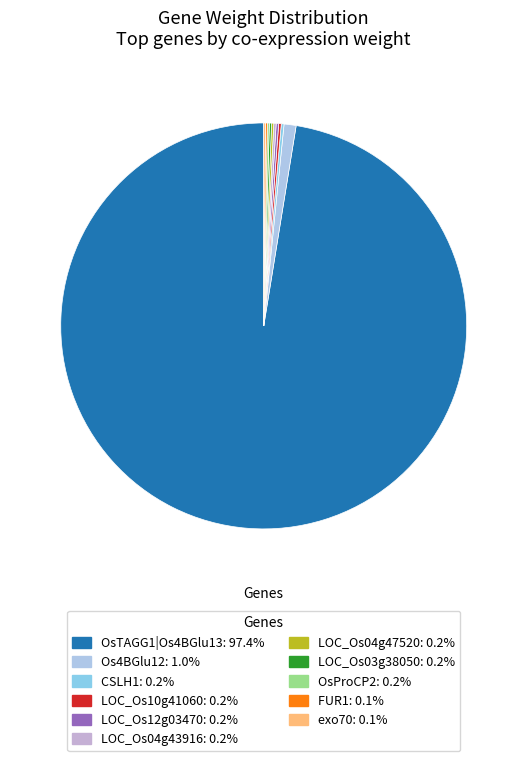

How many slices are in this pie chart?

11